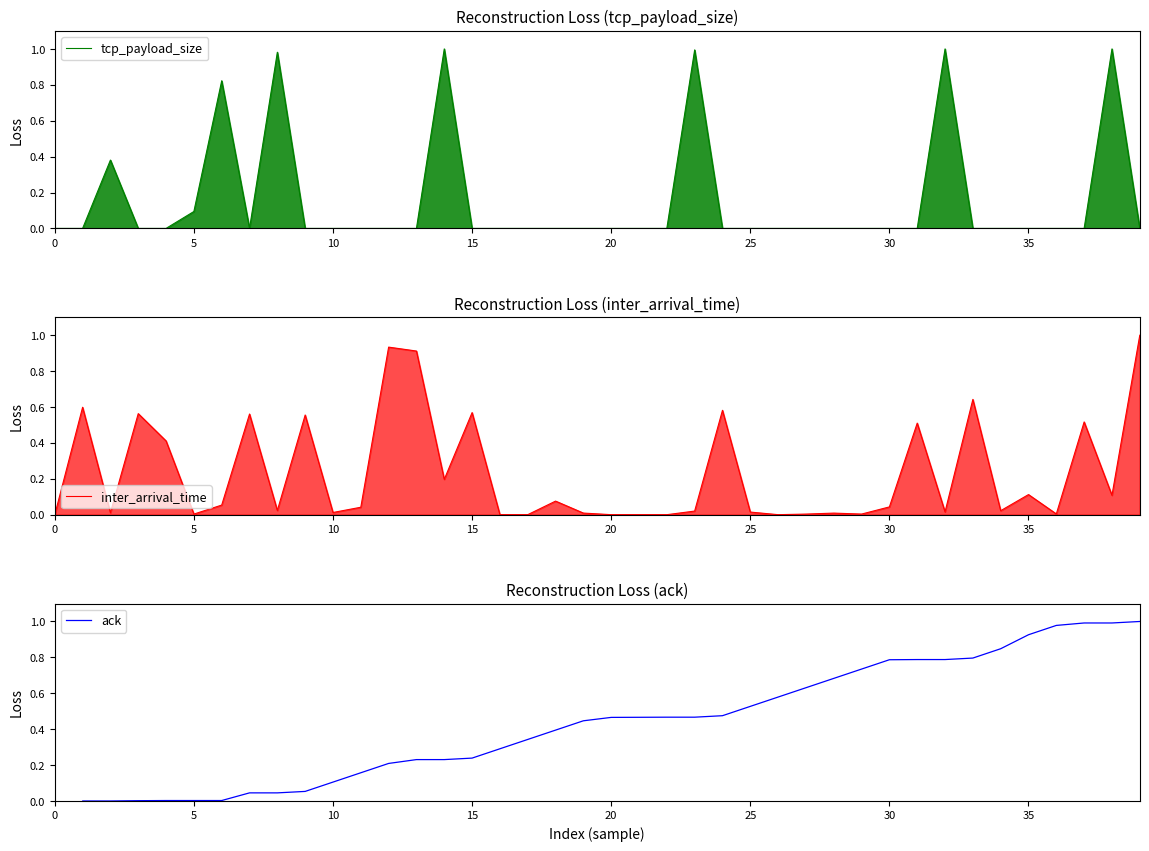

Which category has the highest value across all series?

14